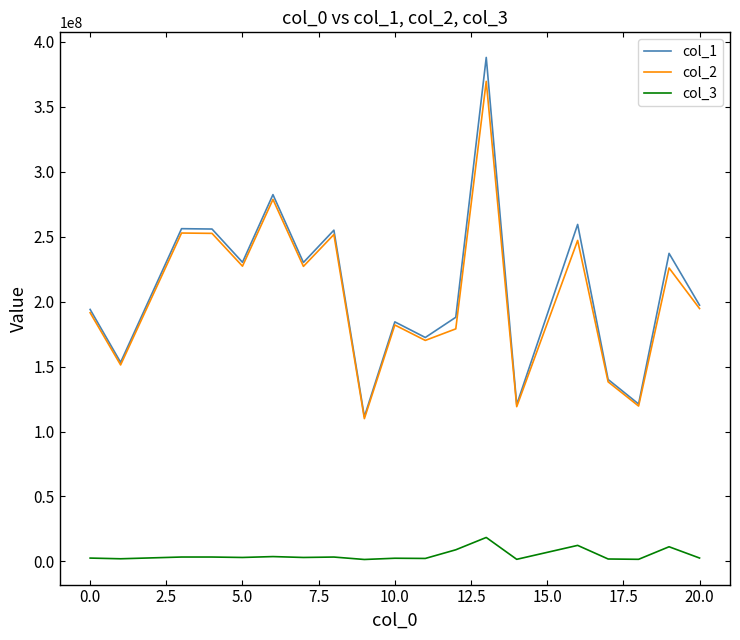

Which series has the largest total across all categories?

col_1